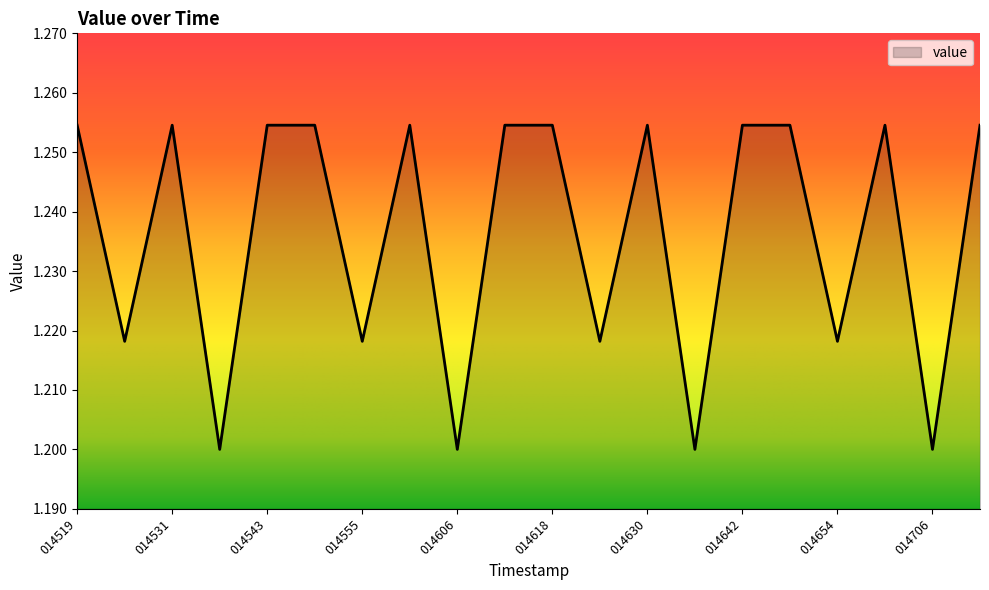

Reading right to left, transcribe all the data shown in this chart.

014712=1.3	014706=1.2	014700=1.3	014654=1.2	014648=1.3	014642=1.3	014636=1.2	014630=1.3	014624=1.2	014618=1.3	014612=1.3	014606=1.2	014600=1.3	014555=1.2	014549=1.3	014543=1.3	014537=1.2	014531=1.3	014525=1.2	014519=1.3